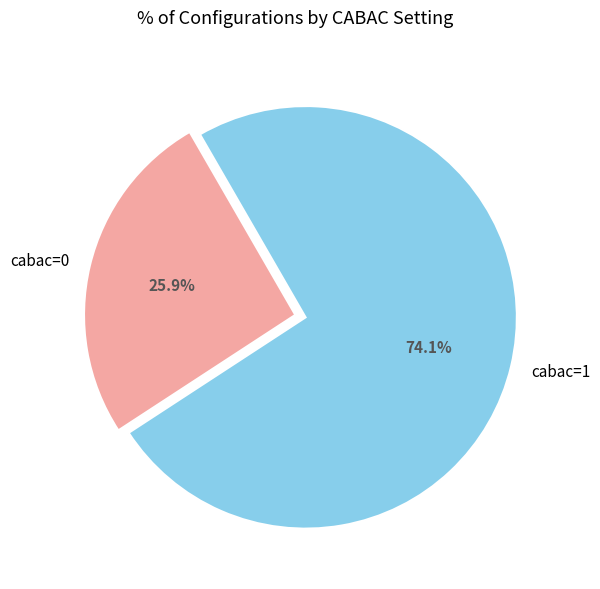

To the nearest percent, what portion does cabac=0 represent?

26%